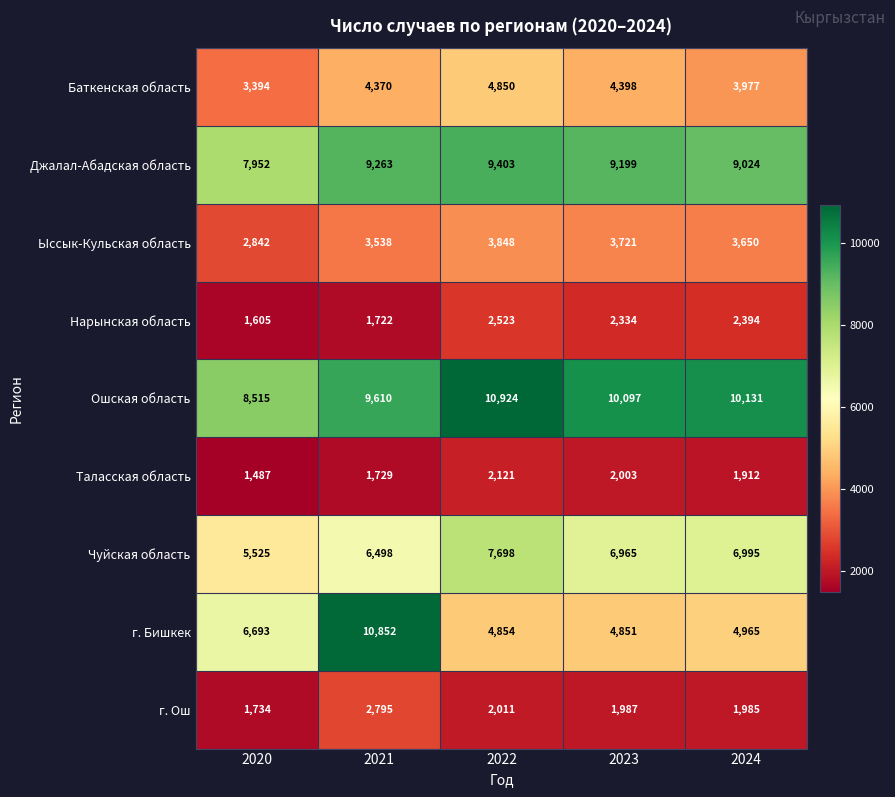

Which series changed the most between 2020 and 2022?

Ошская область